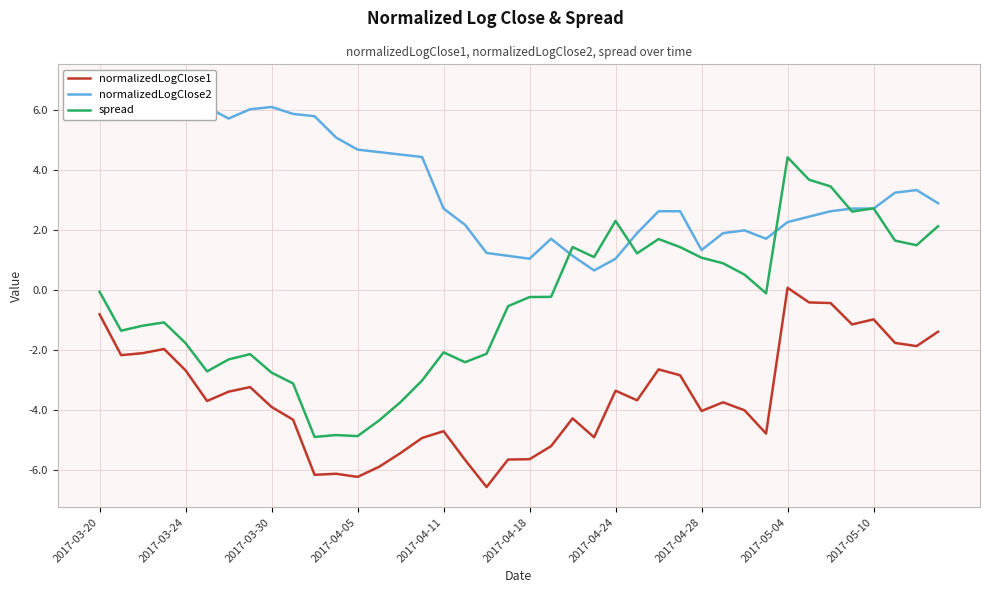

How many interior local valleys does the spread series have?

10